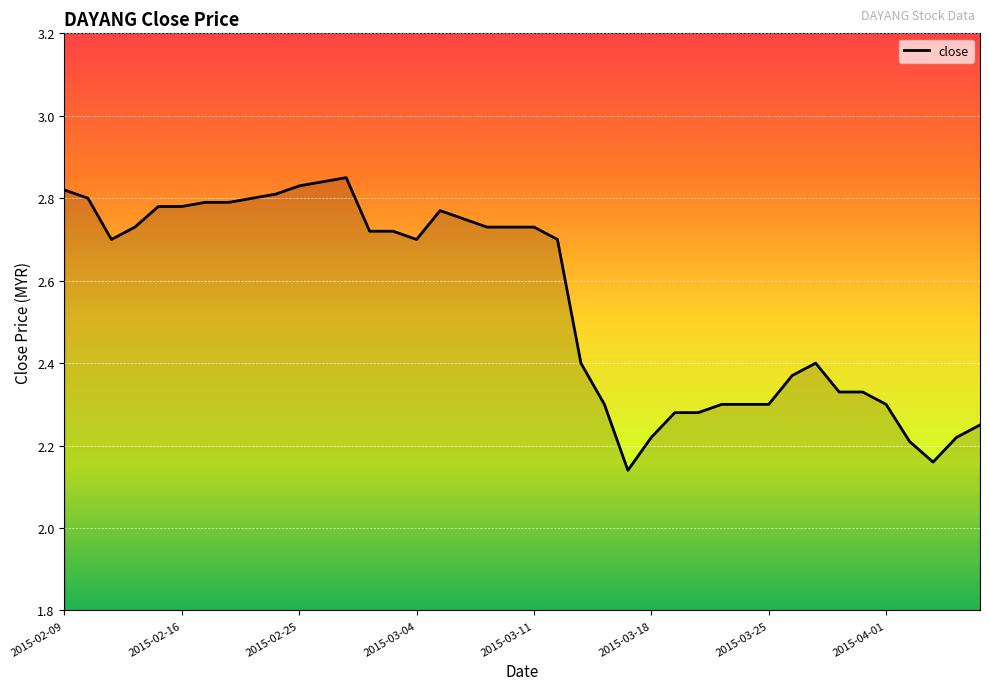

What is the difference between the maximum and minimum values?

0.7